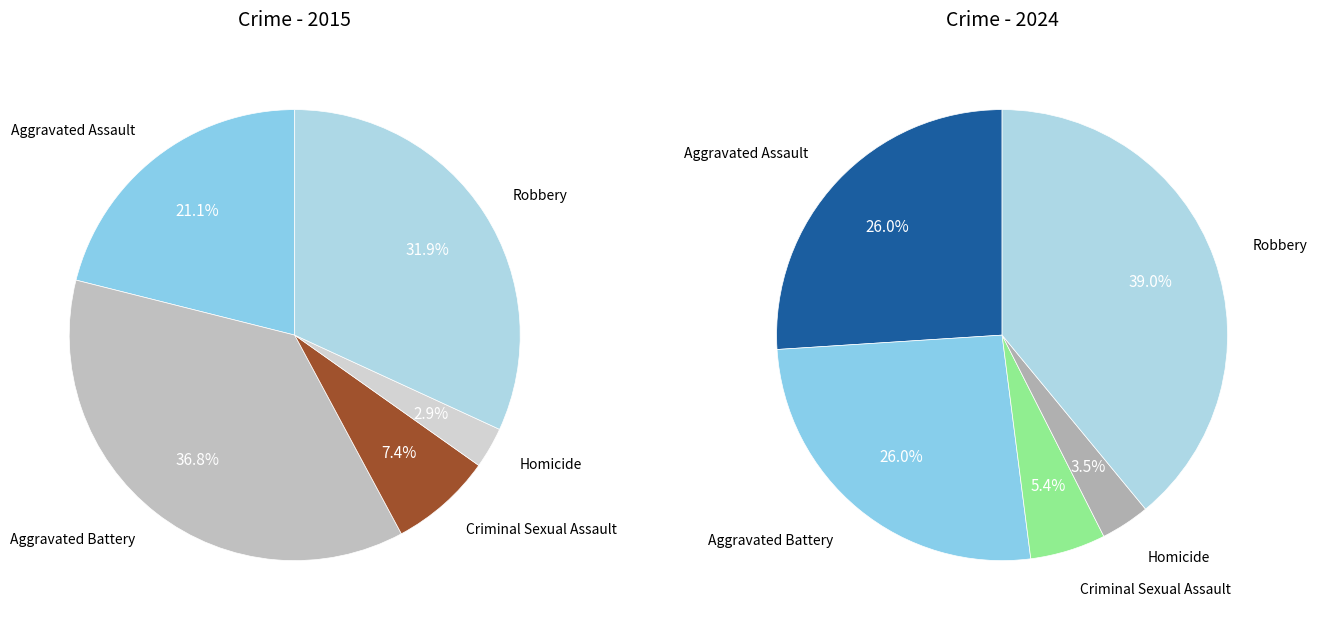

Is there a majority slice in this chart?

No